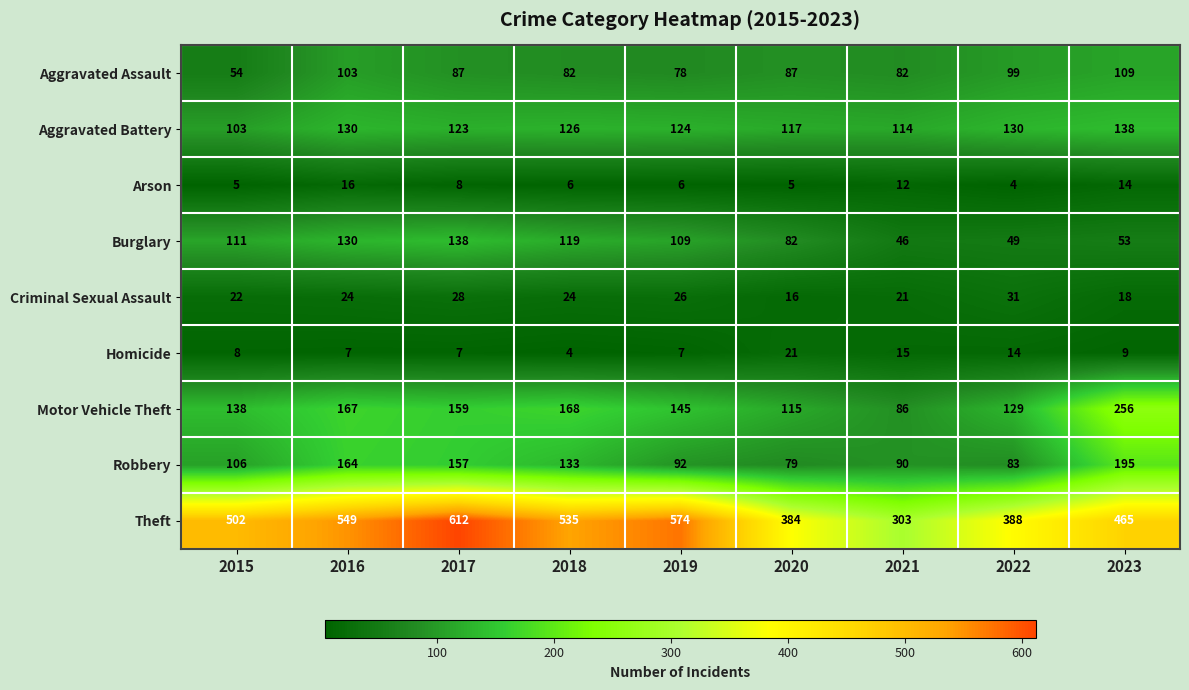

Which series has the largest total across all categories?

Theft